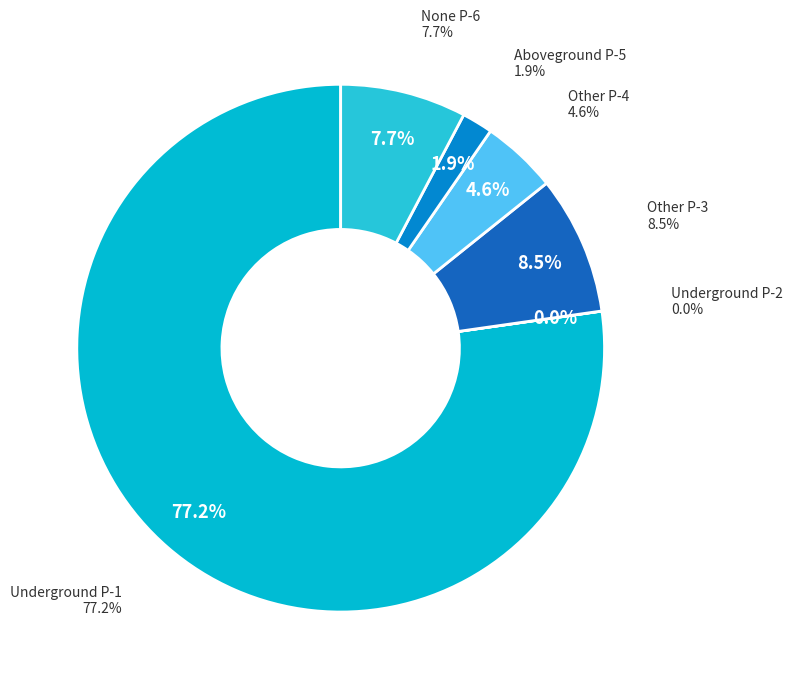

Which has a higher value, Portfolio Con Building Other P-4 or Portfolio Con Building None P-6?

Portfolio Con Building None P-6